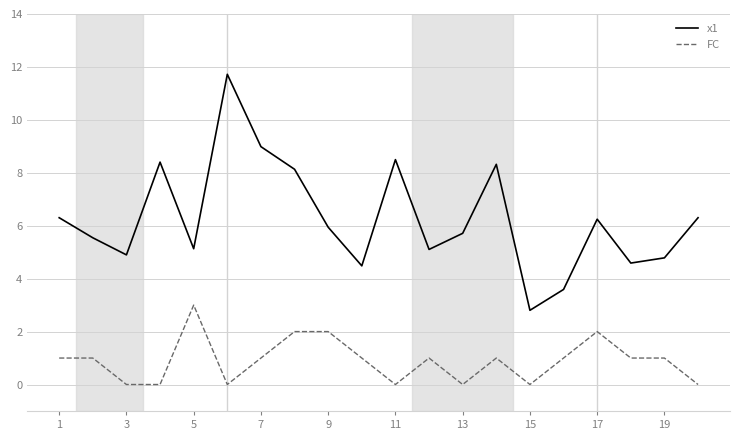

What is the maximum value for FC?

3.0